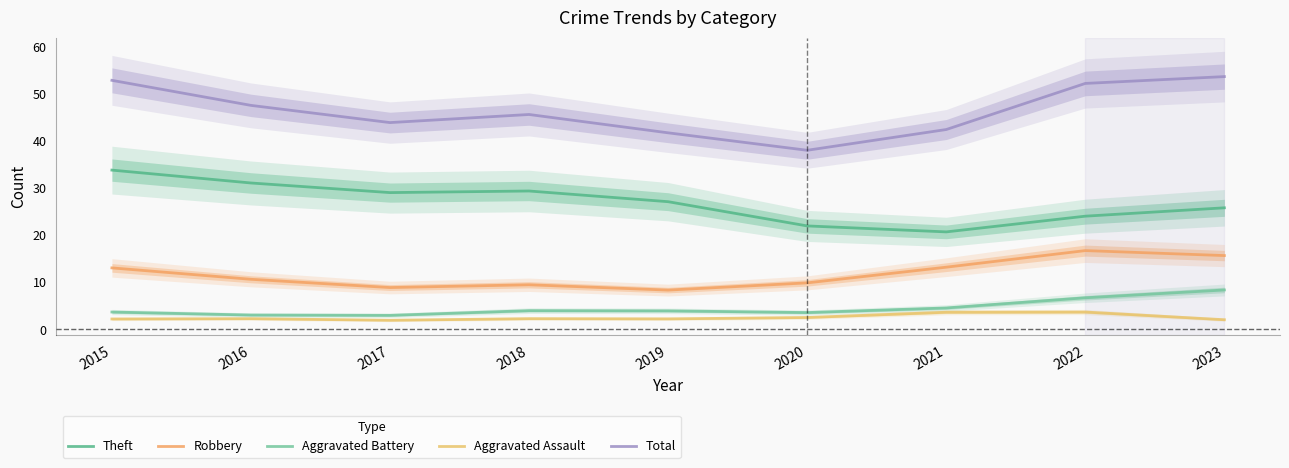

What value does the Theft series have at 2017?

29.0